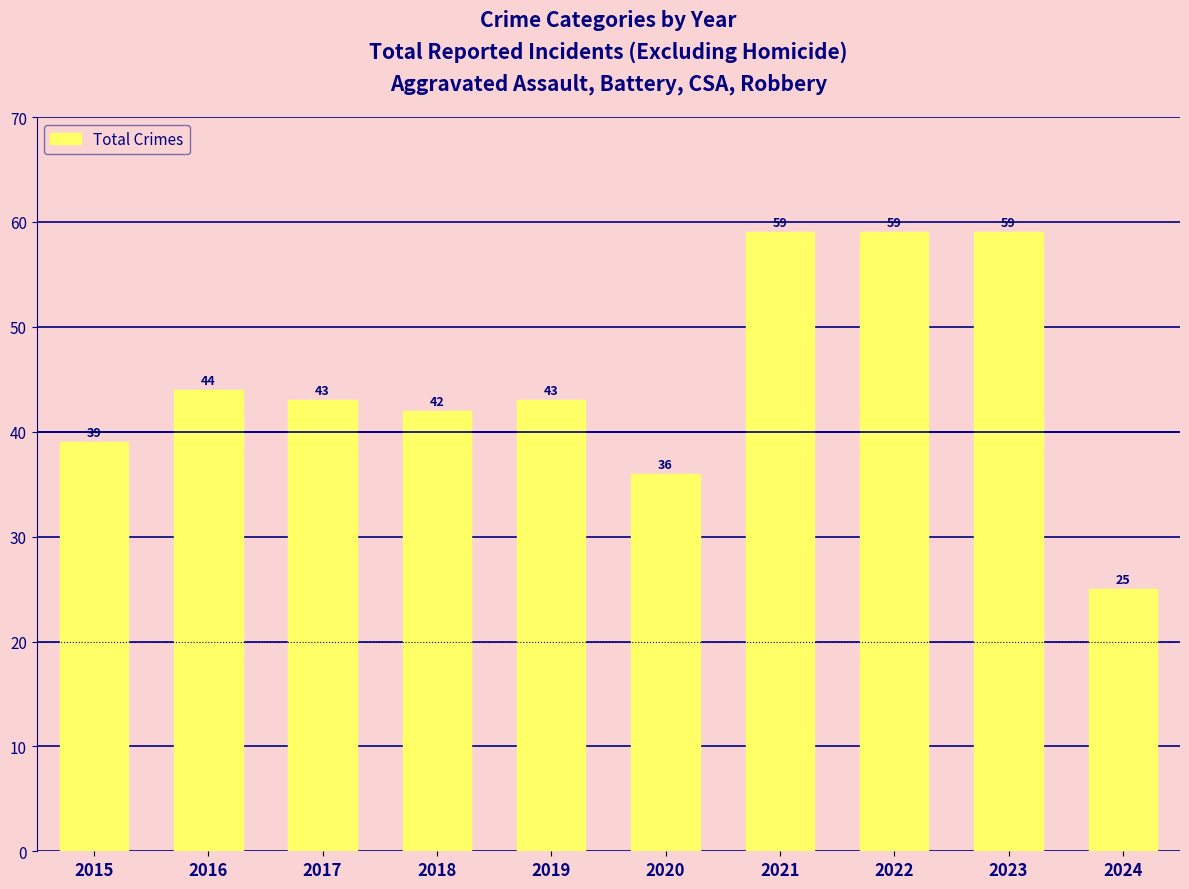

Does the chart contain stacked bars?

No